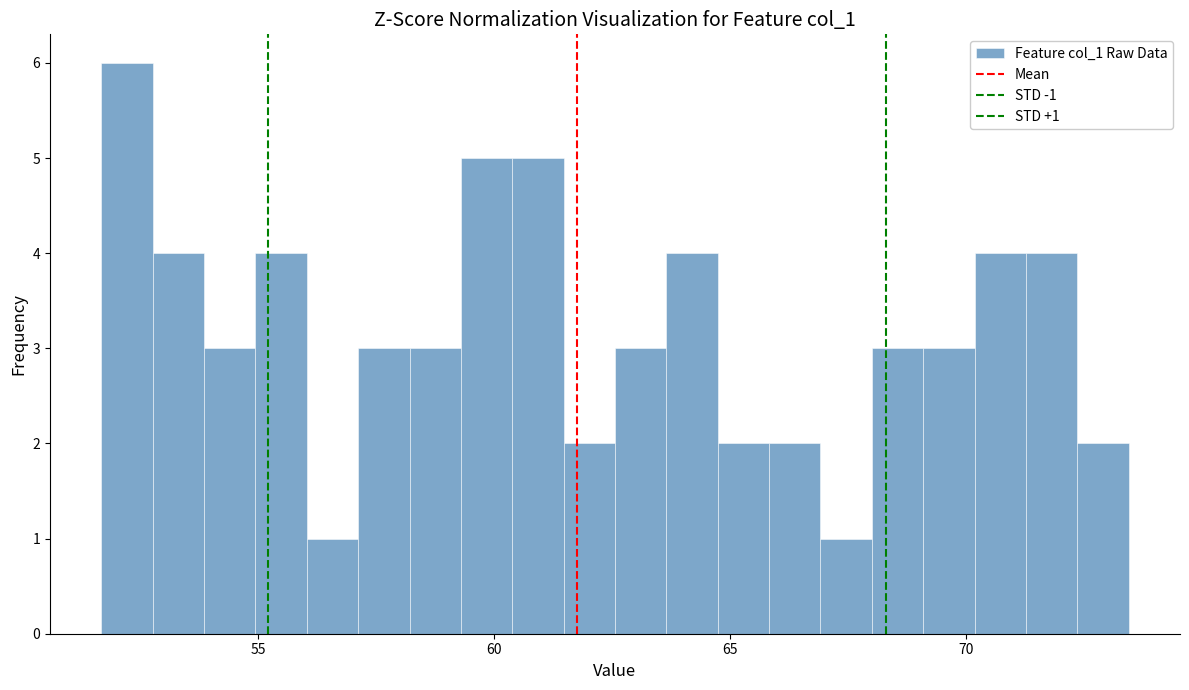

Read against the x-axis, roughly where is the centre of the tallest bar?

52.0